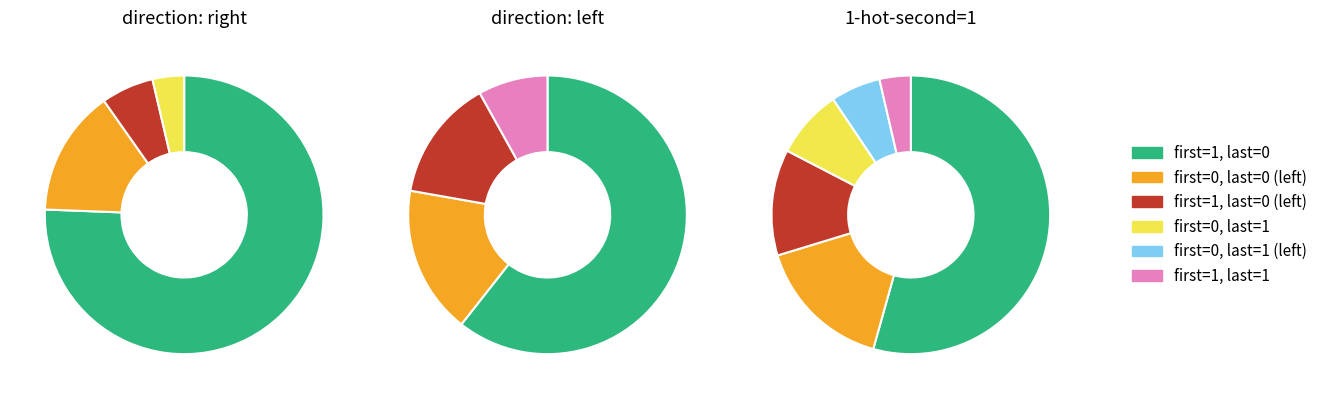

Count the number of slices in the pie.

6